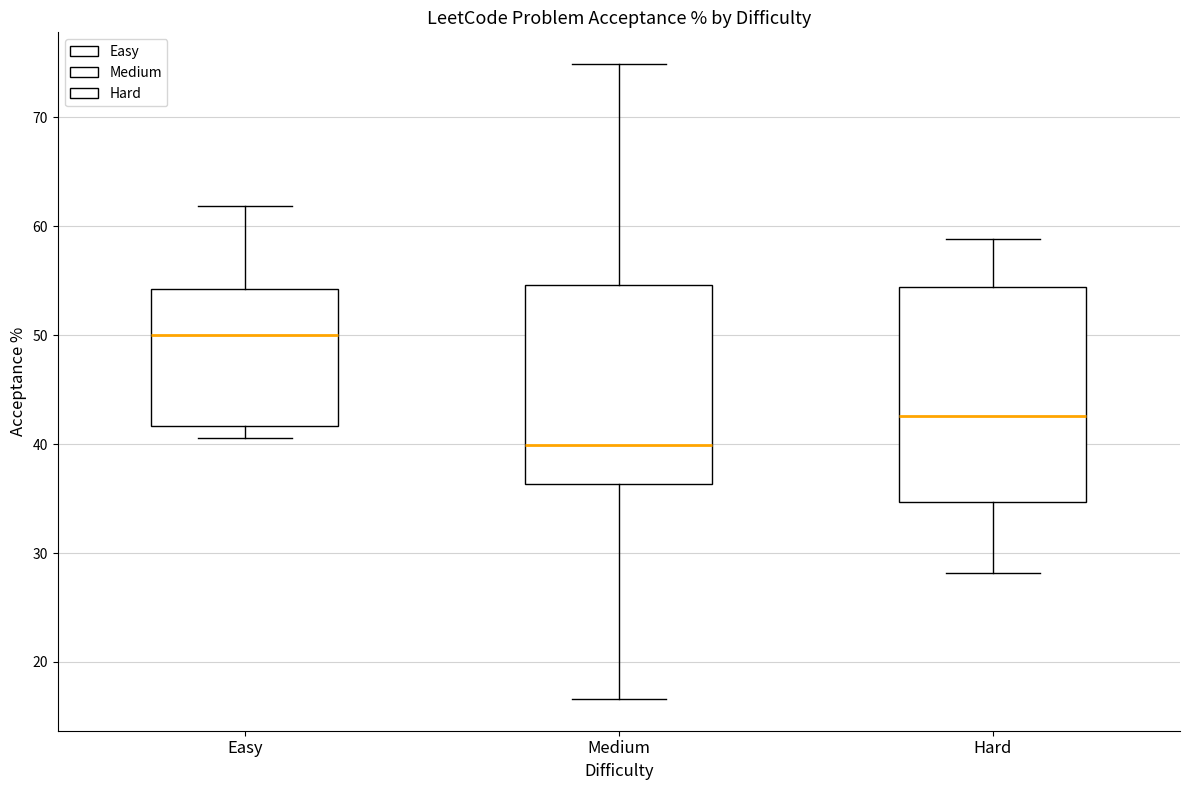

Which box has the highest median line?

Easy